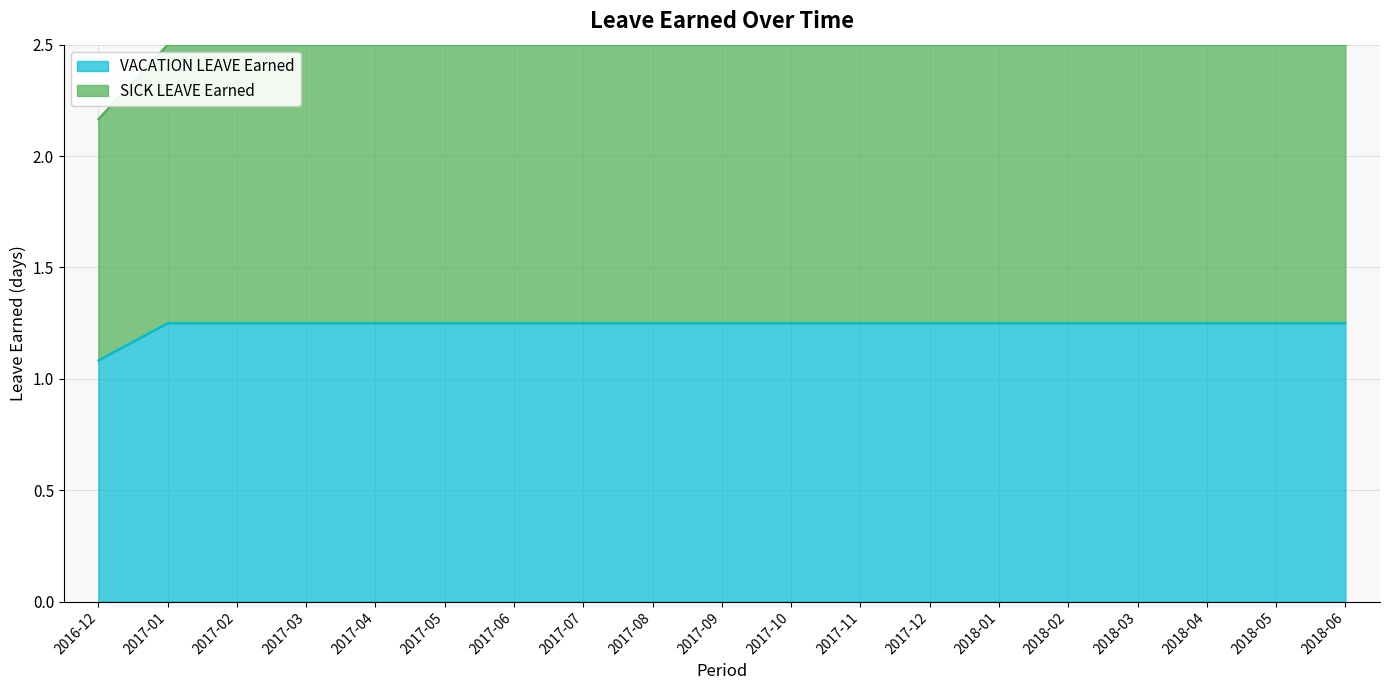

What is the value of the SICK LEAVE Earned point at the 6th from the left?

2.5